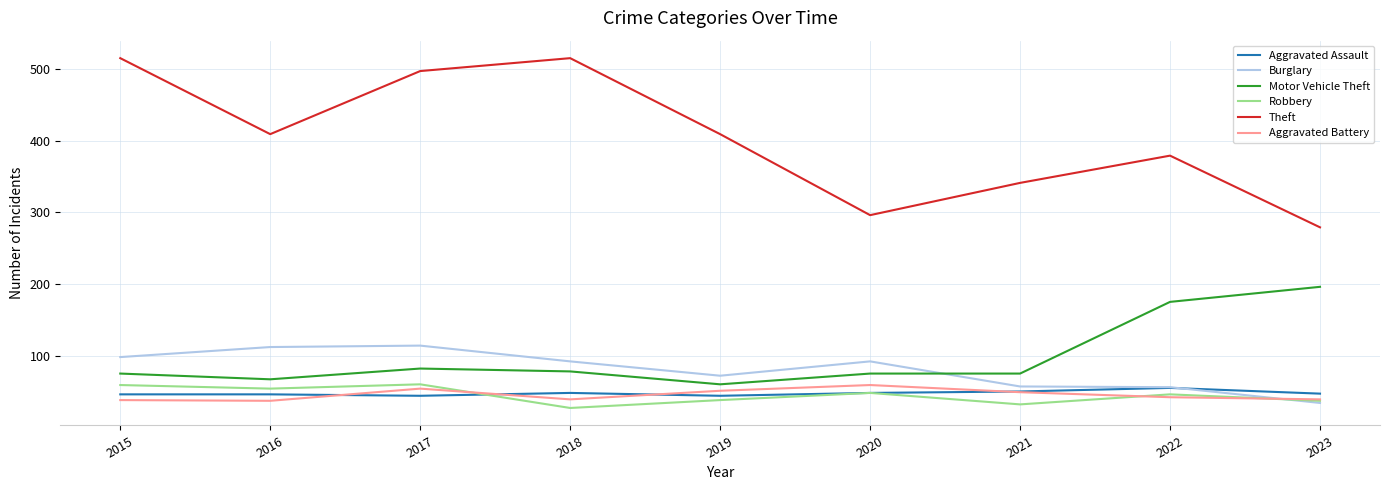

At which category does the chart reach its minimum across all series?

2018